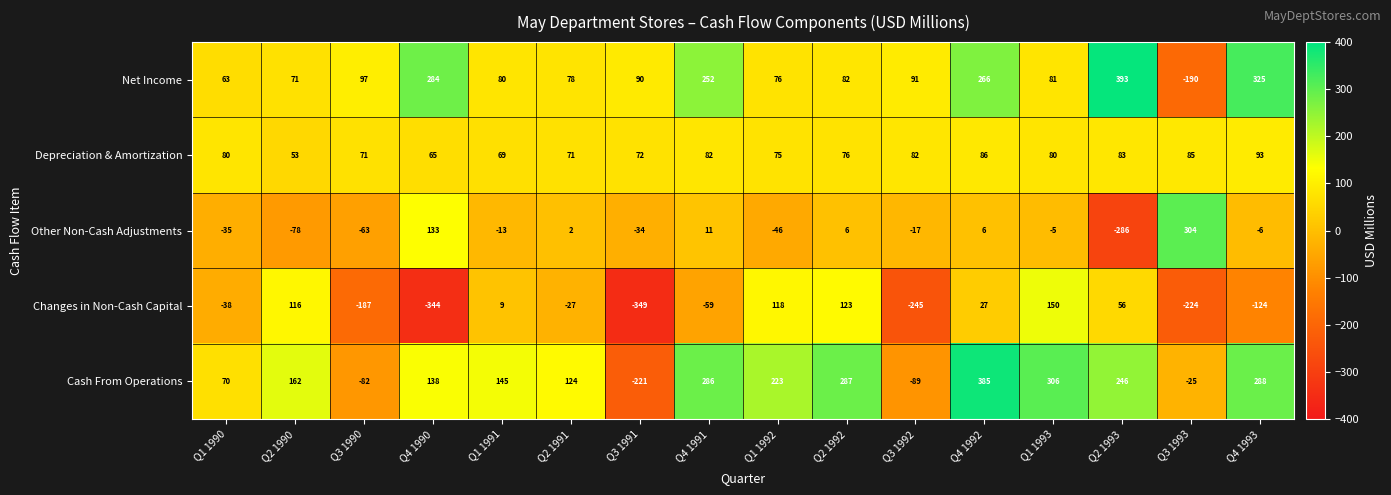

The Depreciation & Amortization series shows 76 at Q2 1992. True or false?

True